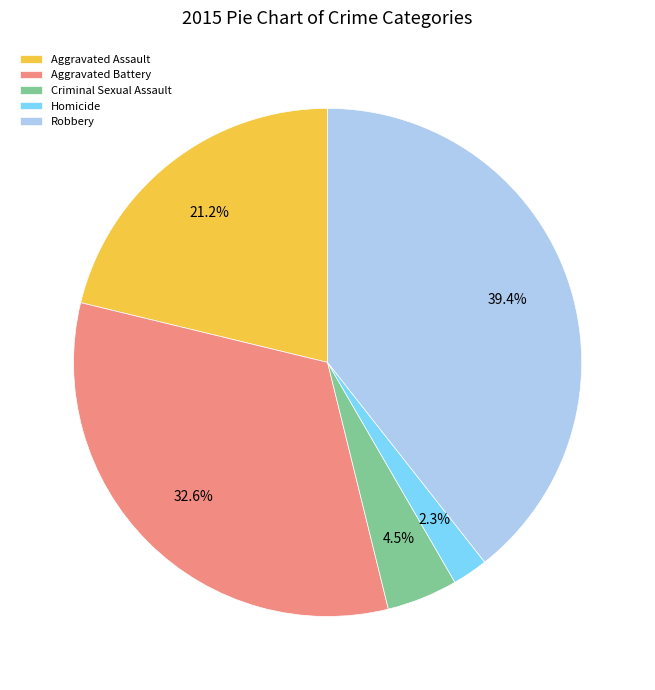

Which category has the biggest portion of the pie?

Robbery